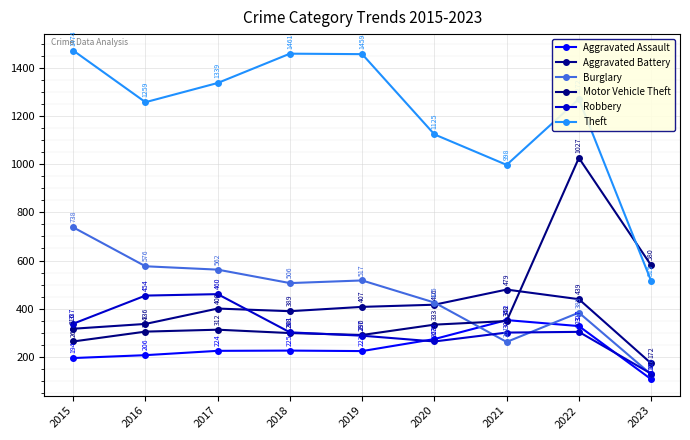

Does the chart have visible grid lines?

Yes